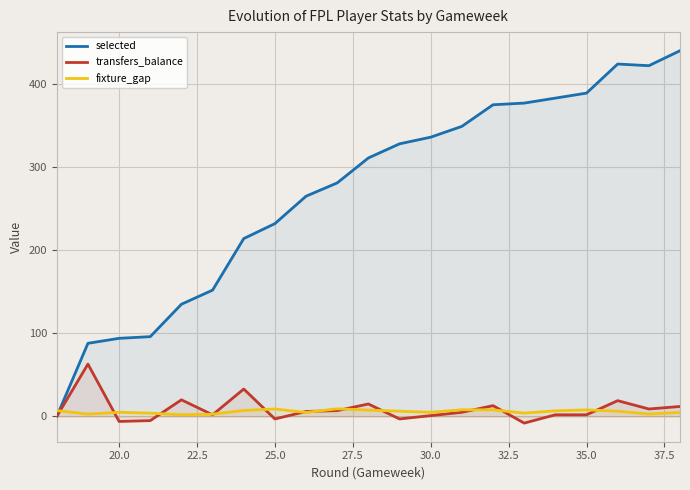

How many negative values does the transfers_balance series have?

5